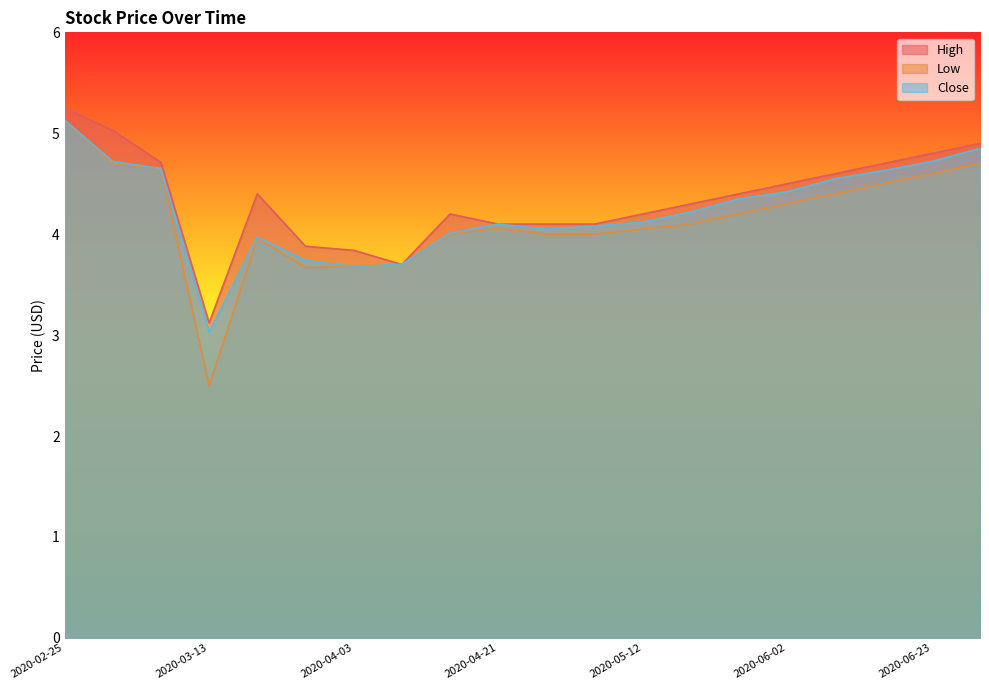

How many values in the Close series are below 4?

5